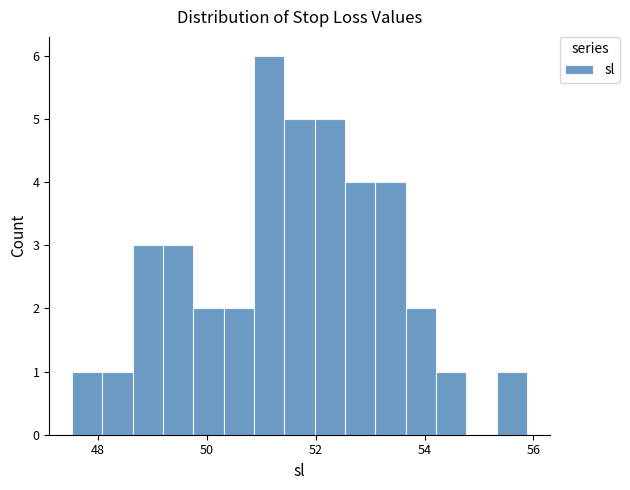

Read against the x-axis, roughly where is the centre of the tallest bar?

51.2